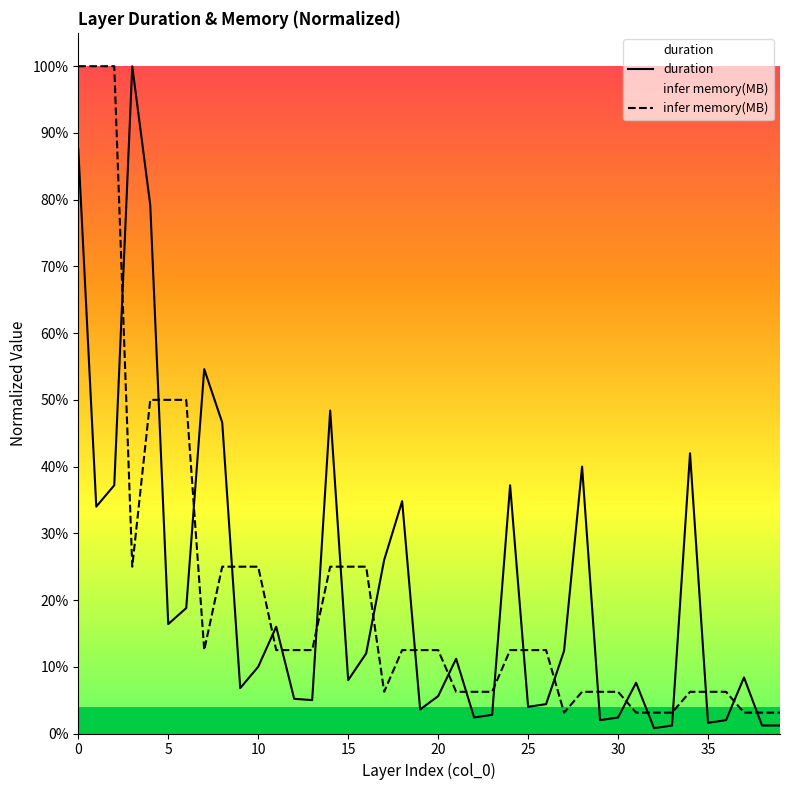

Is it true that duration equals 0.4 at 17?

False